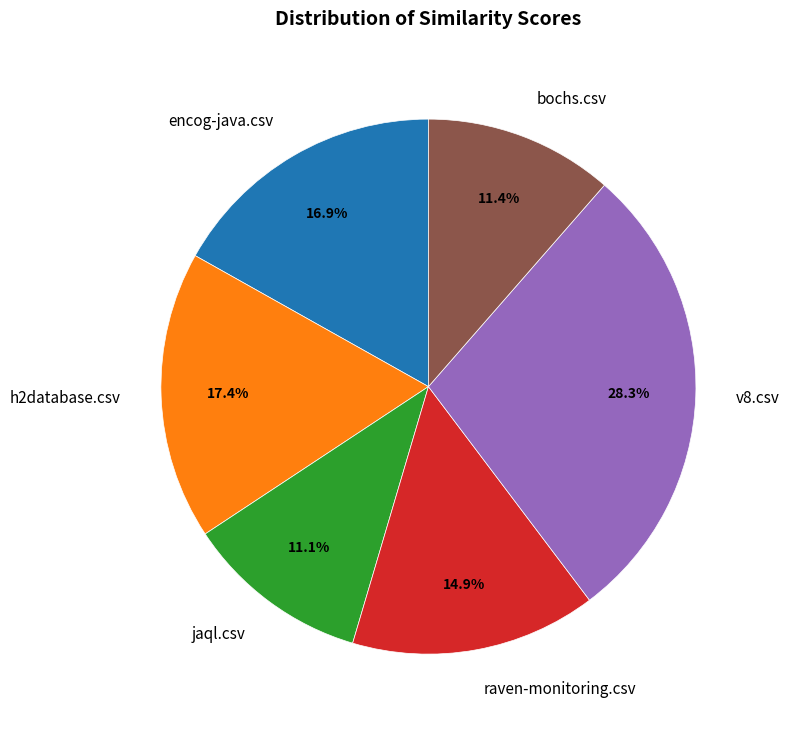

Does h2database.csv represent more than half of the total?

No